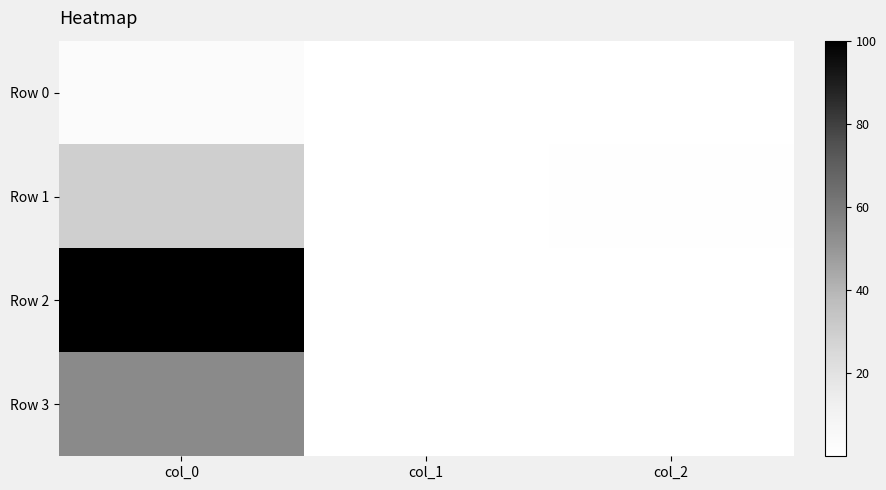

Count the number of categories in the chart.

3